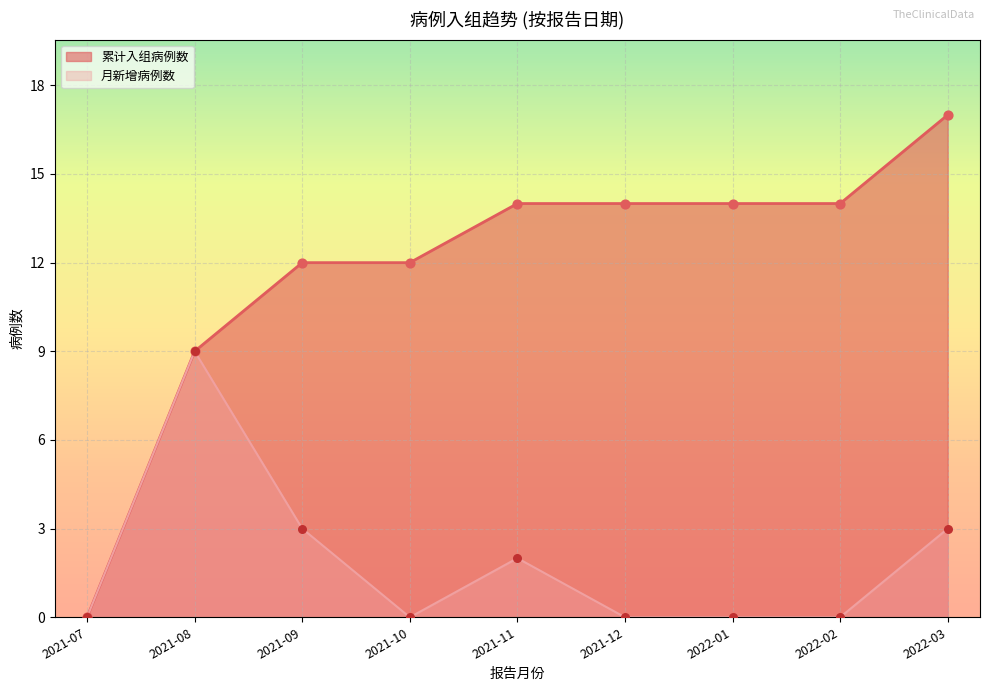

Is the value of 月新增病例数 at 2021-08 greater than the value of 累计入组病例数 at 2021-09?

No